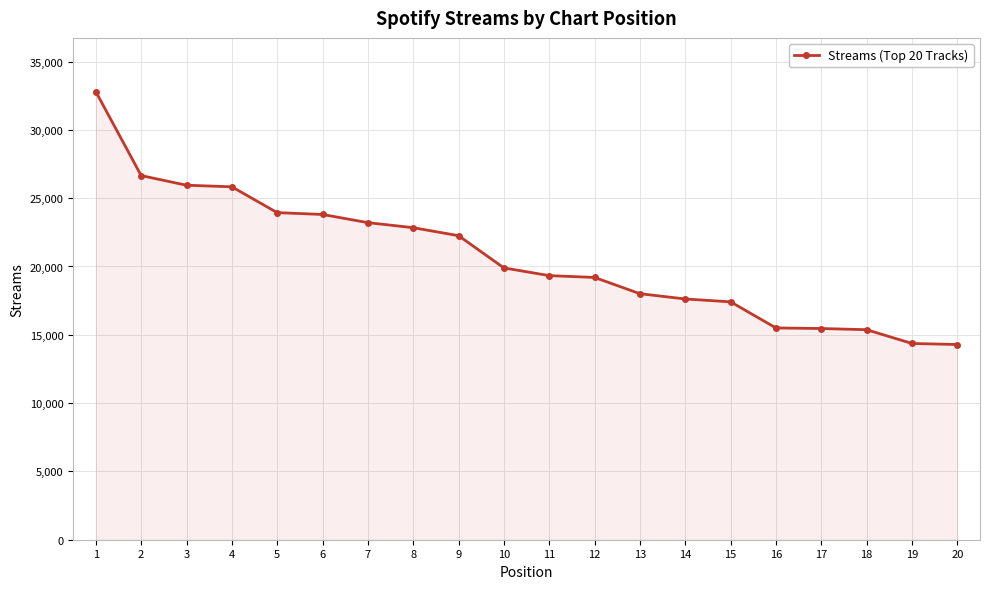

Where does the data first go above 19896?

1